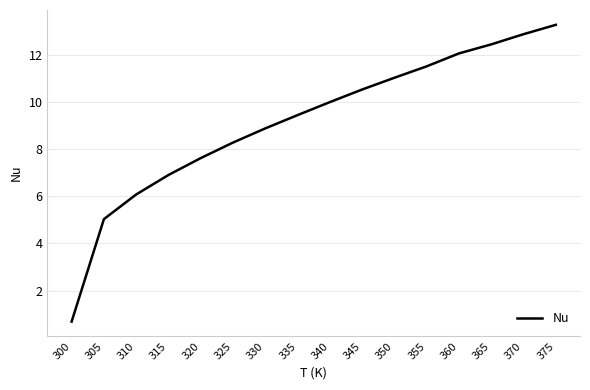

Rank the categories by value from lowest to highest.

300, 305, 310, 315, 320, 325, 330, 335, 340, 345, 350, 355, 360, 365, 370, 375